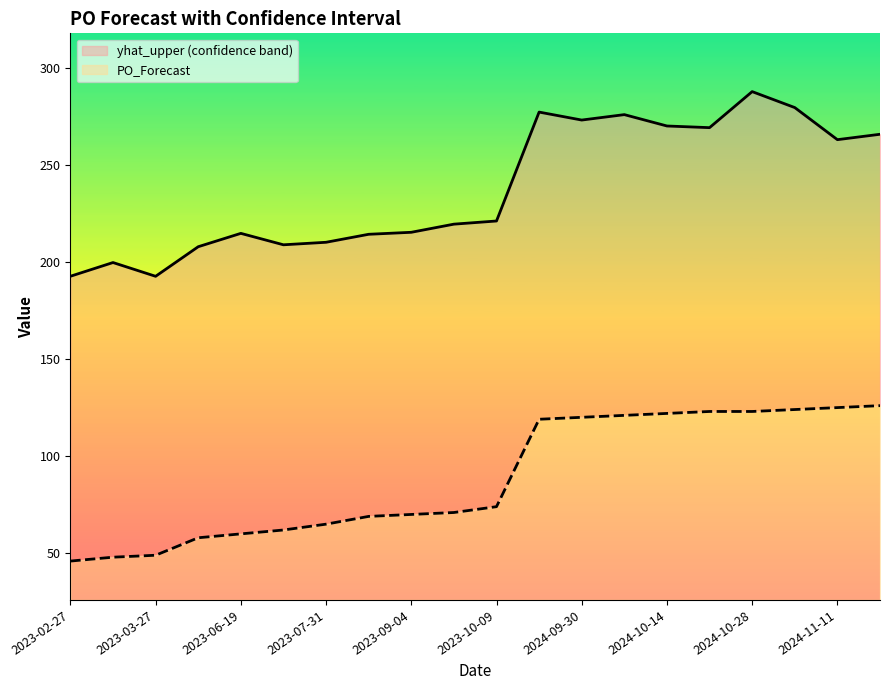

Which series changed the most between 2023-09-04 and 2023-10-09?

yhat_upper